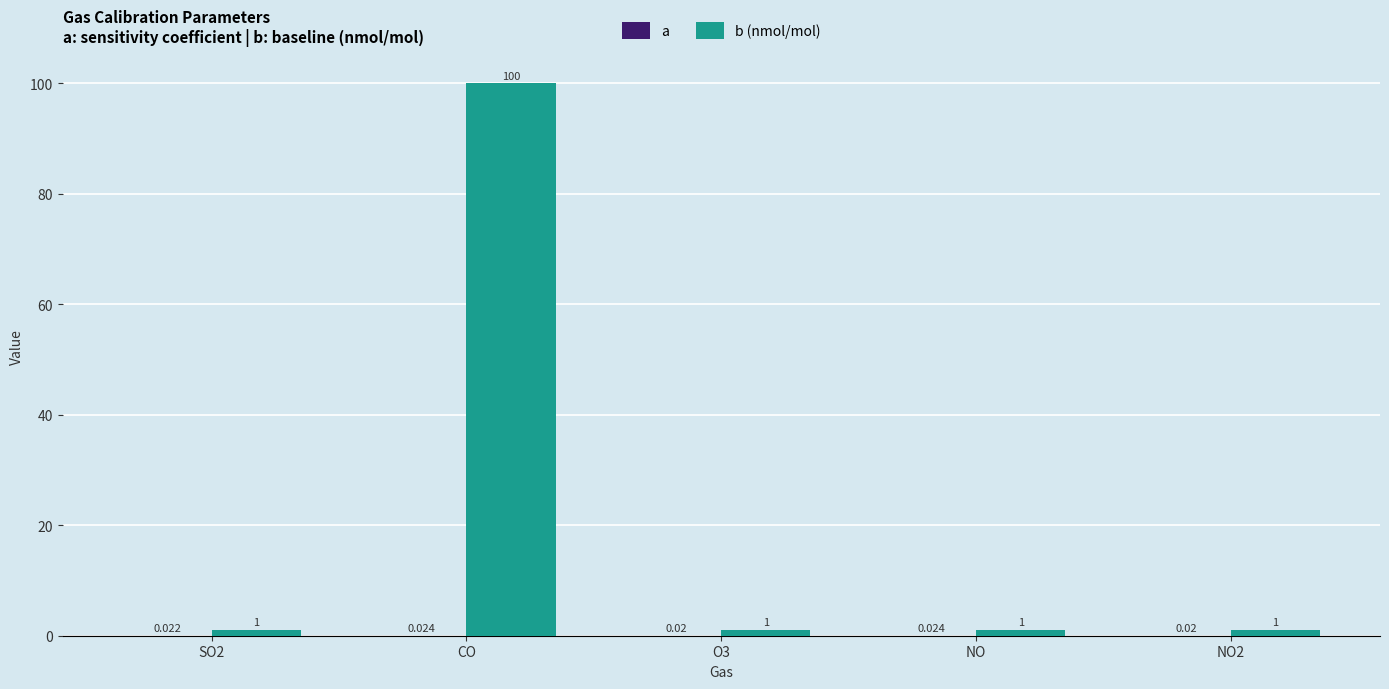

What is the lowest value of the b (nmol/mol) series?

1.0